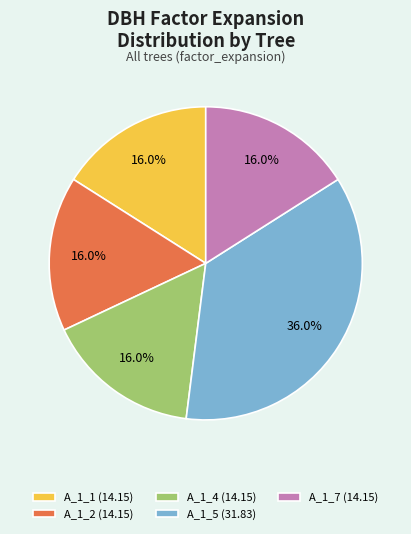

Is there any slice that represents more than half of the pie?

No